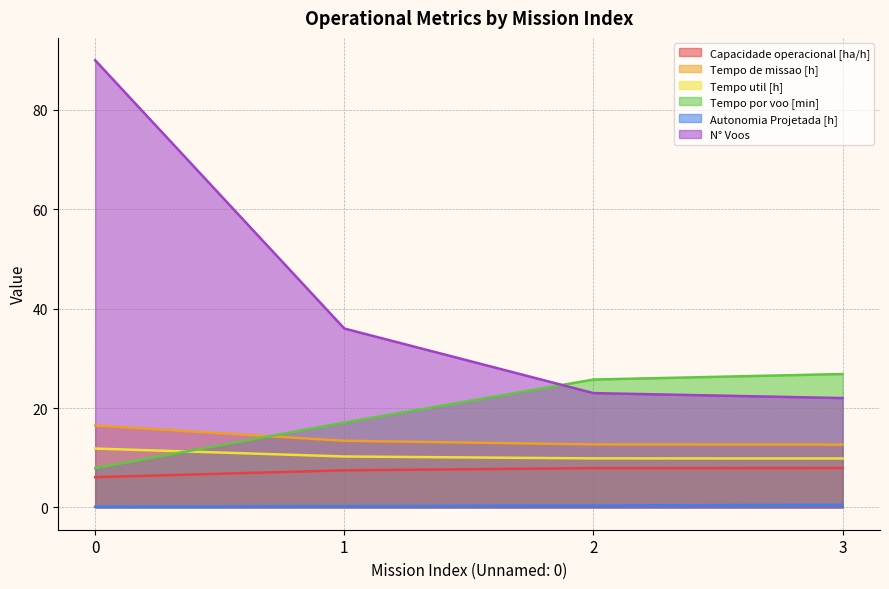

Reading left to right, extract all data points from this chart.

Capacidade operacional [ha/h]: 0=6.1	1=7.5	2=7.9	3=7.9
Tempo de missao [h]: 0=16.5	1=13.4	2=12.7	3=12.6
Tempo util [h]: 0=11.8	1=10.2	2=9.9	3=9.8
Tempo por voo [min]: 0=7.9	1=17.1	2=25.7	3=26.8
Autonomia Projetada [h]: 0=0.1	1=0.3	2=0.4	3=0.5
N° Voos: 0=90.0	1=36.0	2=23.0	3=22.0